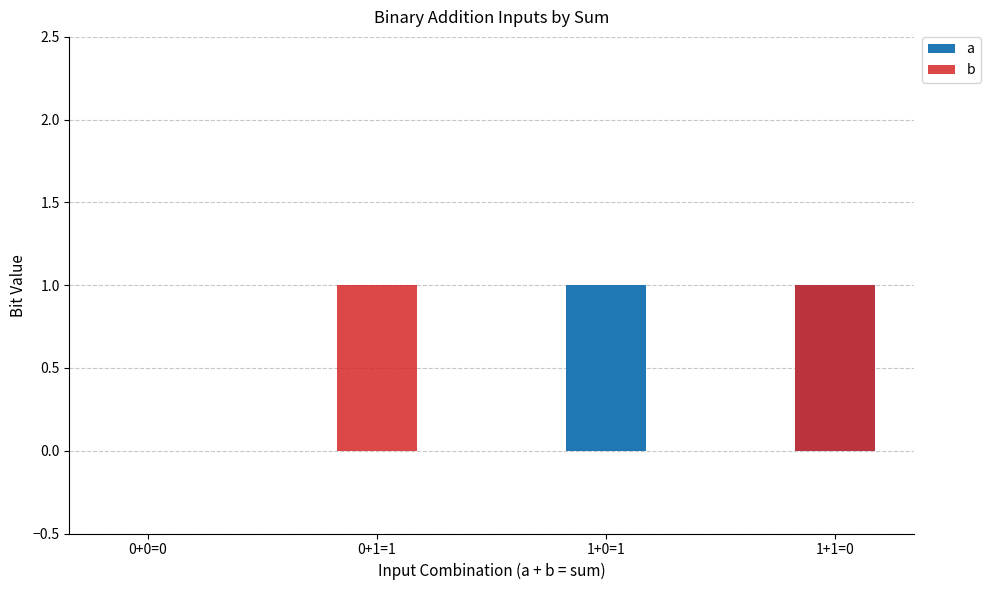

What is the sum of the a values at 0+1=1 and 1+1=0?

1